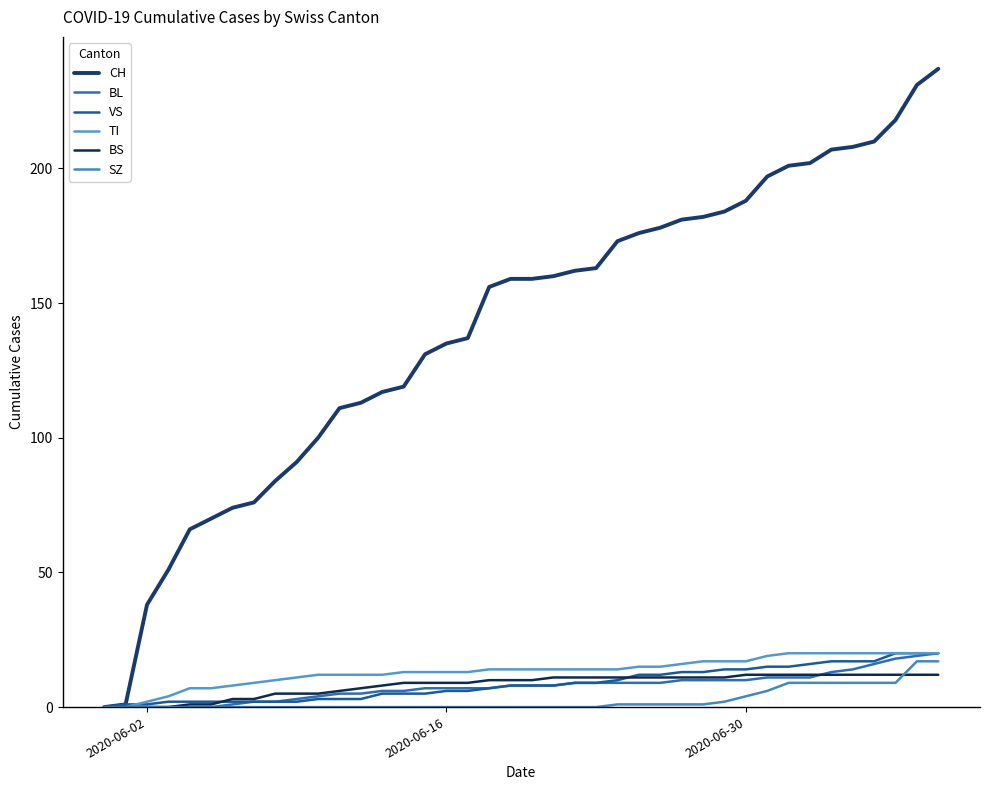

What is the highest value of the CH series?

237